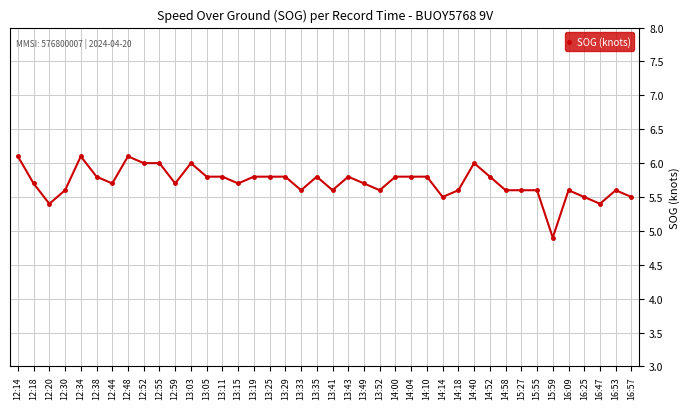

True or false: there are more than 2 points higher than both neighbors.

True